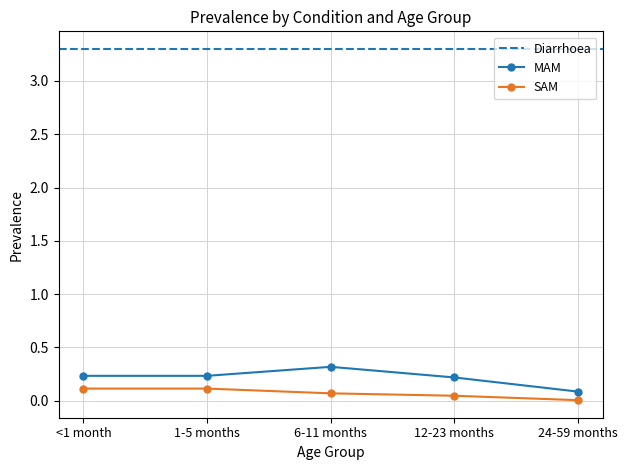

True or false: SAM and MAM intersect in this chart.

False